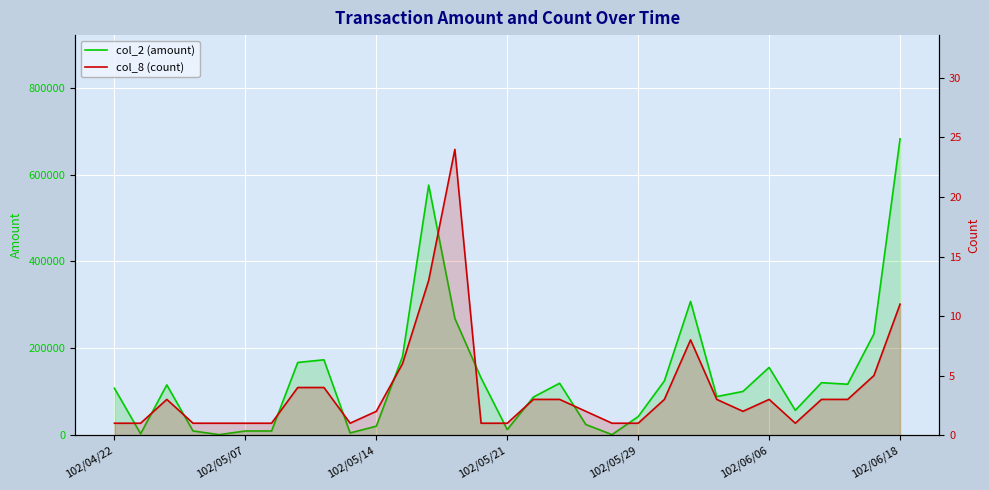

What is the minimum value for col_2 (amount)?

1060